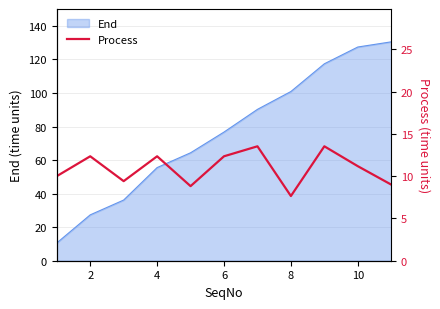

What is the highest value of the End series?

130.5